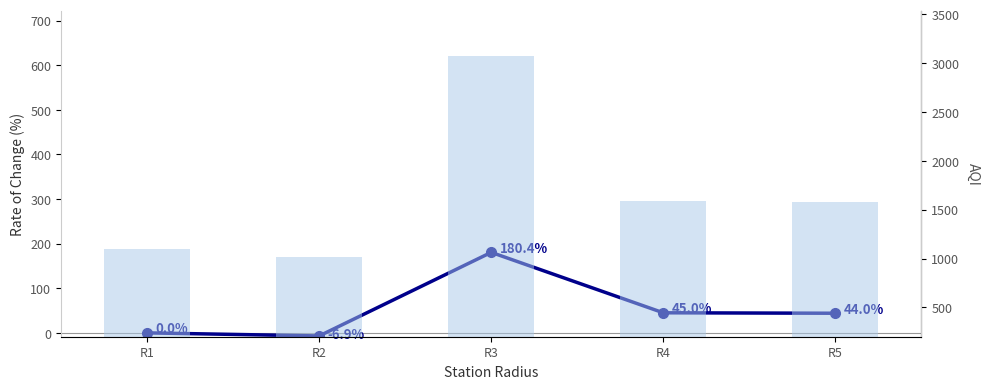

What is the total value across all series at R5?

1622.0